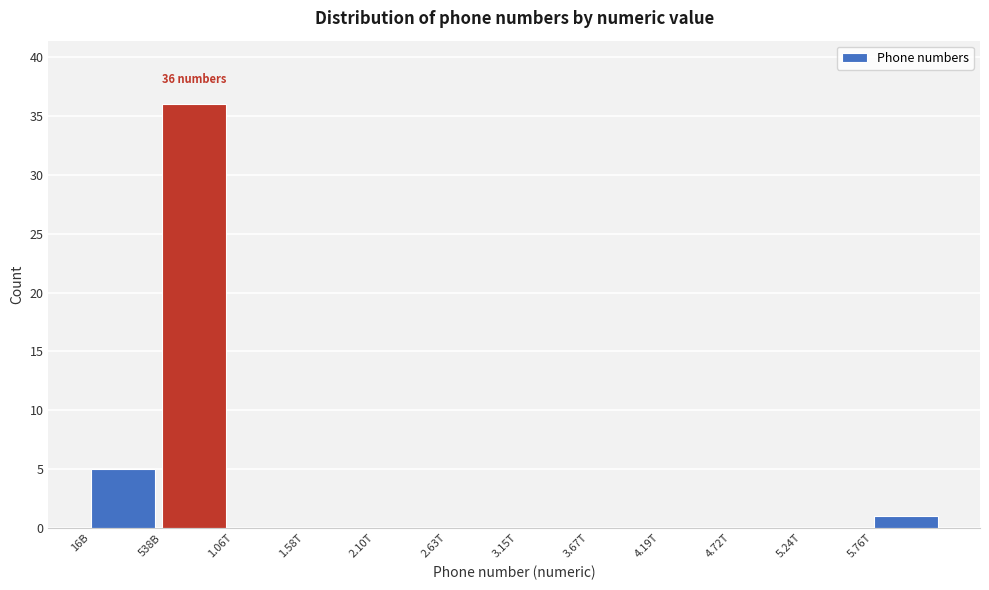

Reading left to right, list all the values displayed in this chart.

16B=5	538B=36	1.06T=0	1.58T=0	2.10T=0	2.63T=0	3.15T=0	3.67T=0	4.19T=0	4.72T=0	5.24T=0	5.76T=1